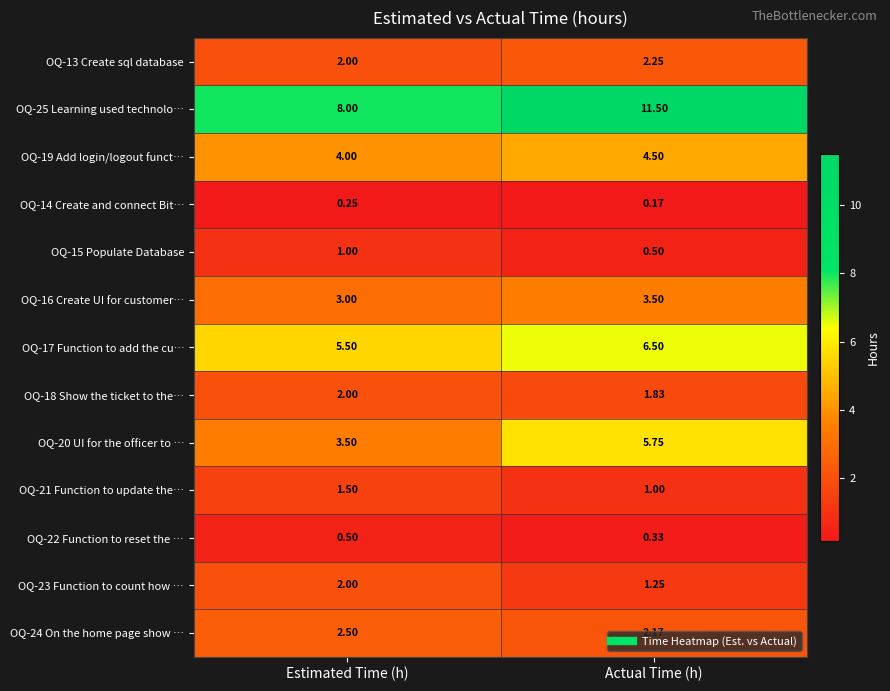

At how many categories does at least one series exceed 1?

2